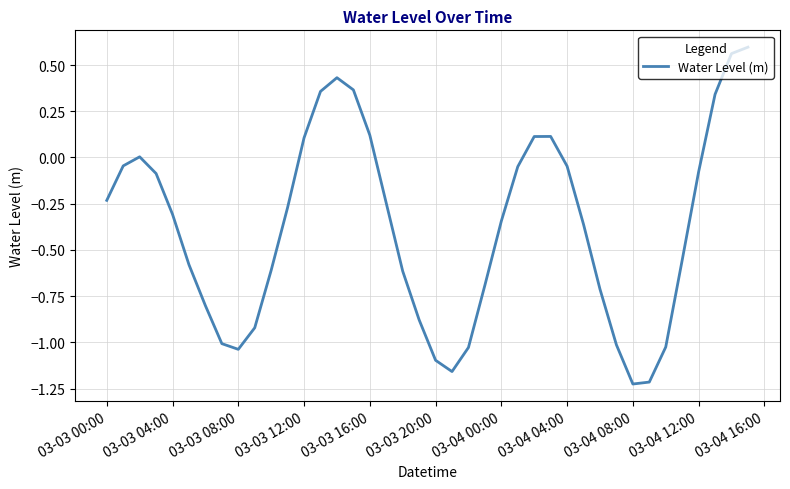

How many interior local peaks (higher than both neighbors) does the data have?

3